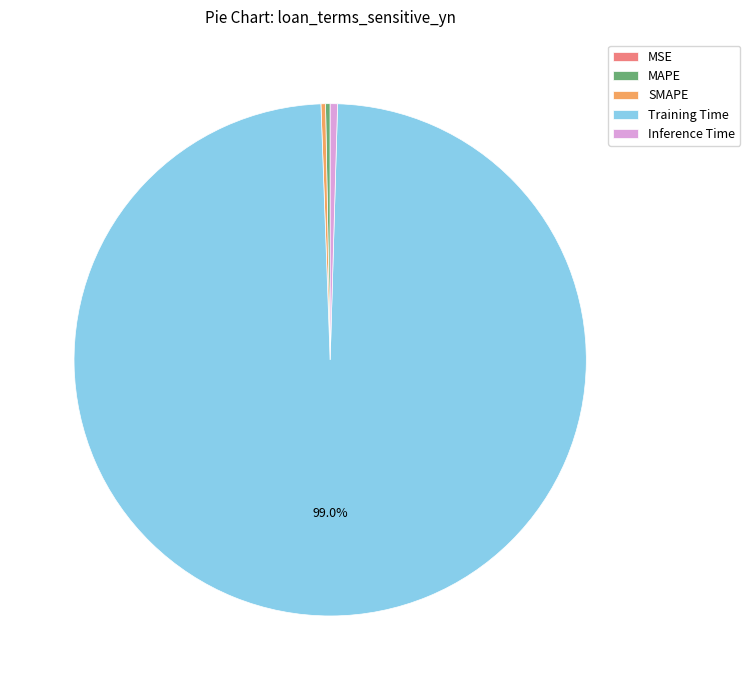

What is the largest slice in the pie chart?

Training Time